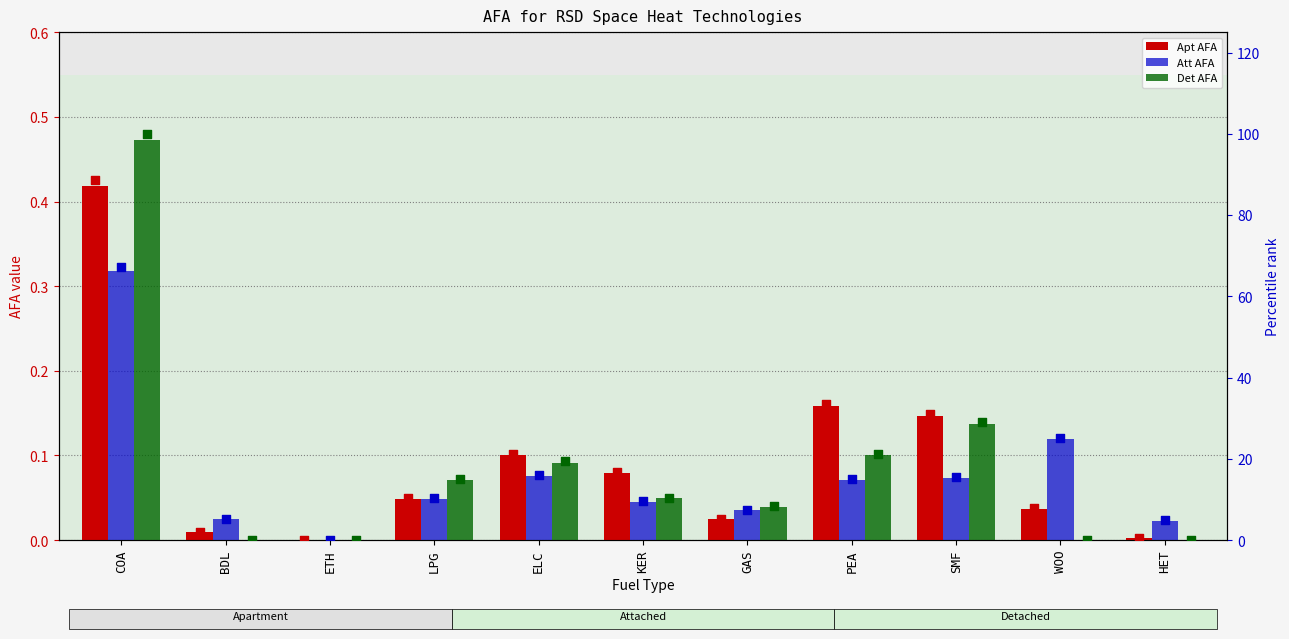

At how many categories does at least one series exceed 95?

1